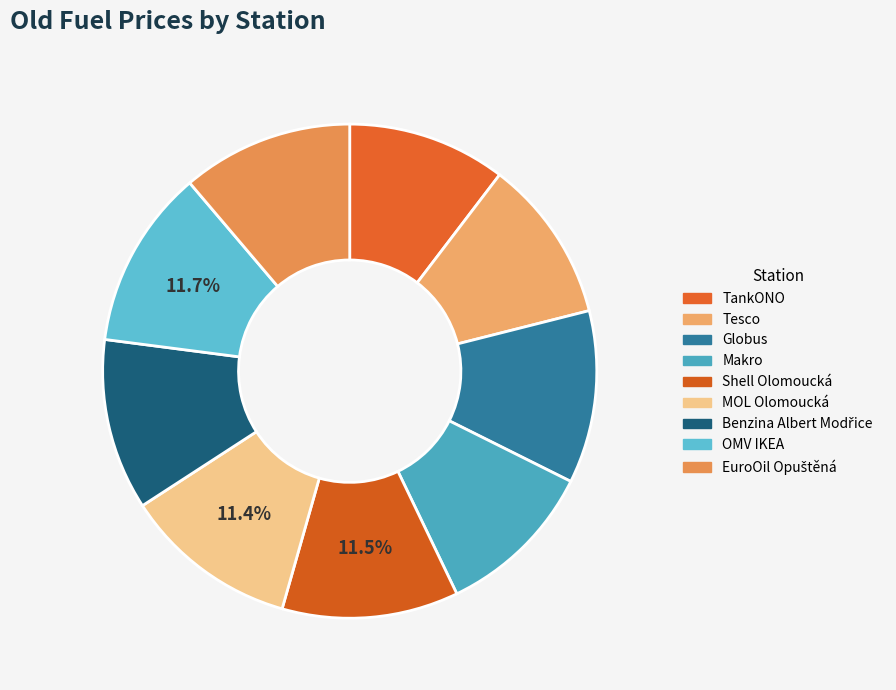

Rank the categories by value from lowest to highest.

TankONO, Makro, Tesco, Benzina Albert Modřice, EuroOil Opuštěná, Globus, MOL Olomoucká, Shell Olomoucká, OMV IKEA